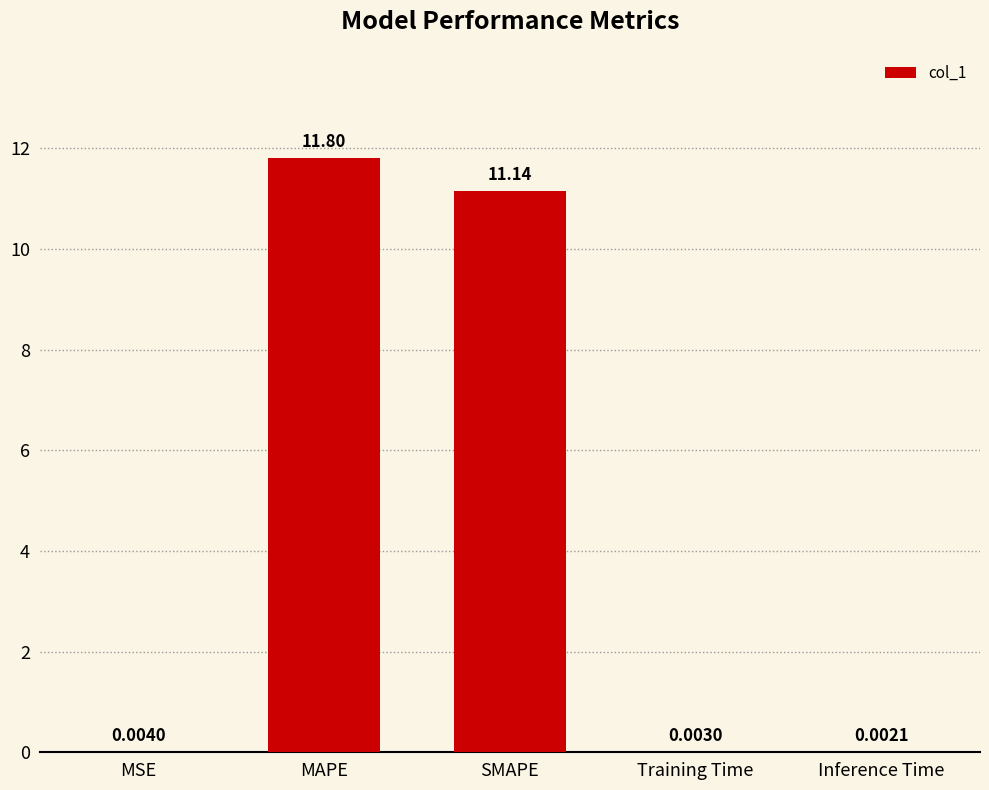

Between Inference Time and SMAPE, which is larger?

SMAPE